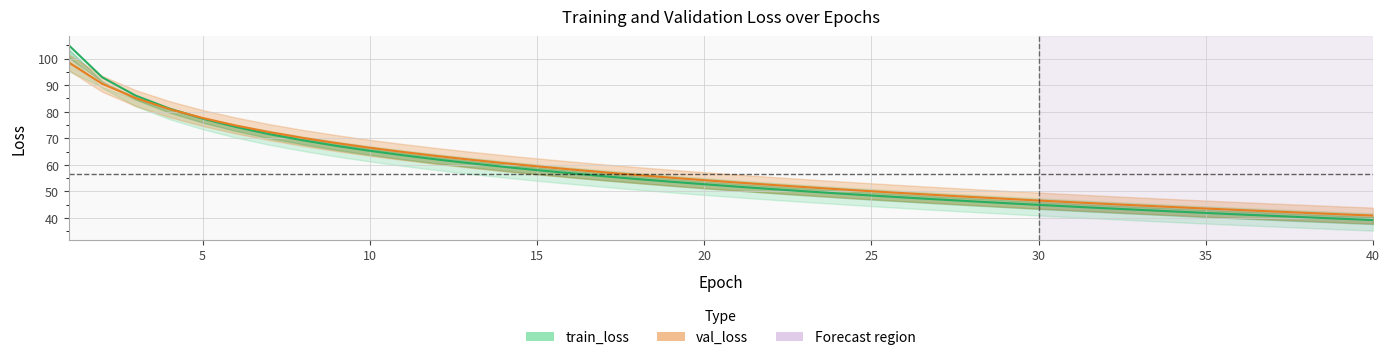

Is it true that val_loss equals 94.6 at 12?

False